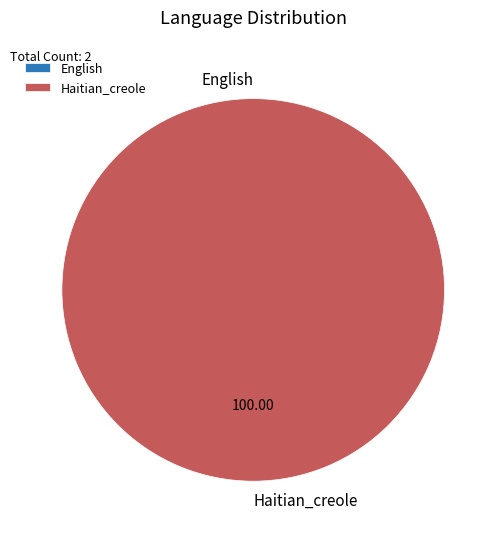

To the nearest percent, what is the difference between the Haitian_creole and English slice percentages?

100%